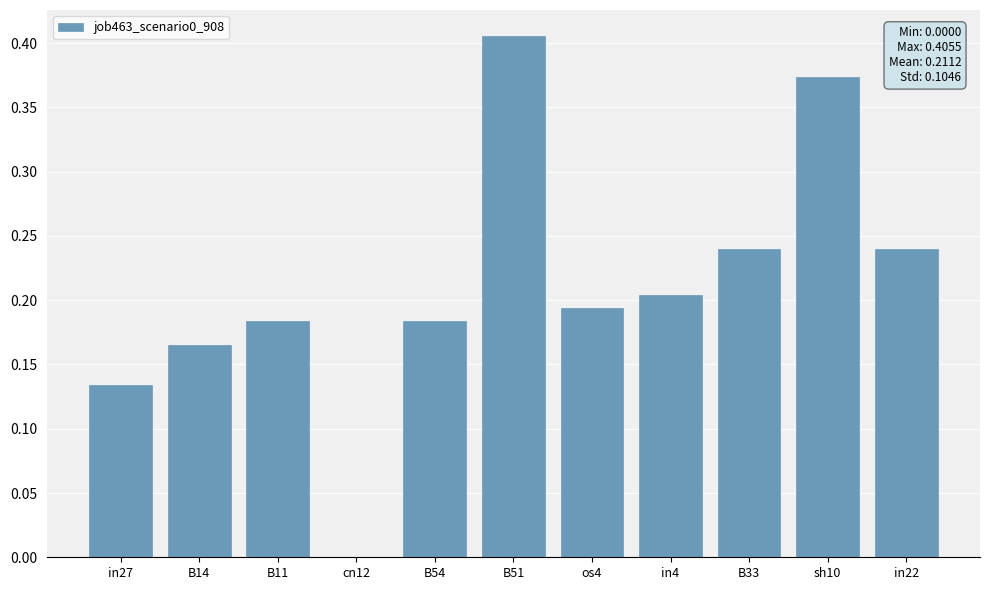

Which label corresponds to the largest value in the chart?

B51